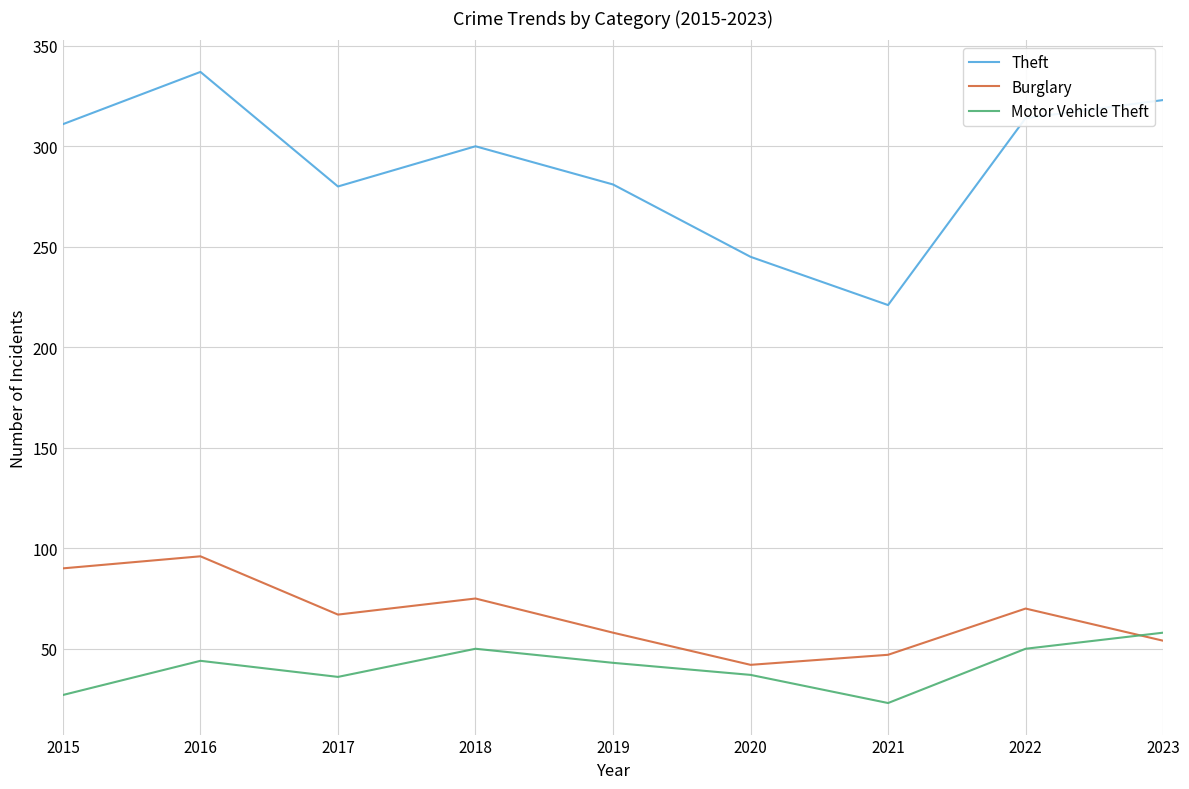

Between 2015 and 2020, which series saw the biggest shift?

Theft